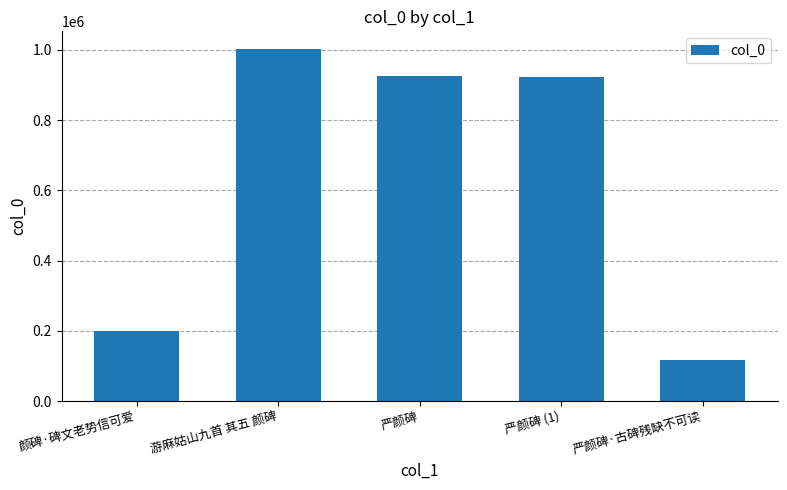

What is the change in value from 严颜碑 (1) to 严颜碑·古碑残缺不可读?

-804573